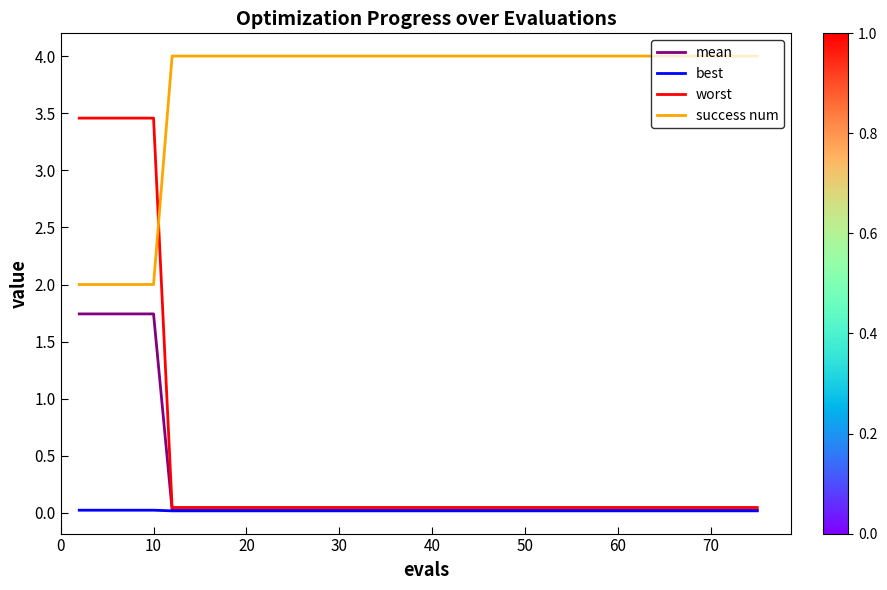

True or false: worst and success num intersect in this chart.

True